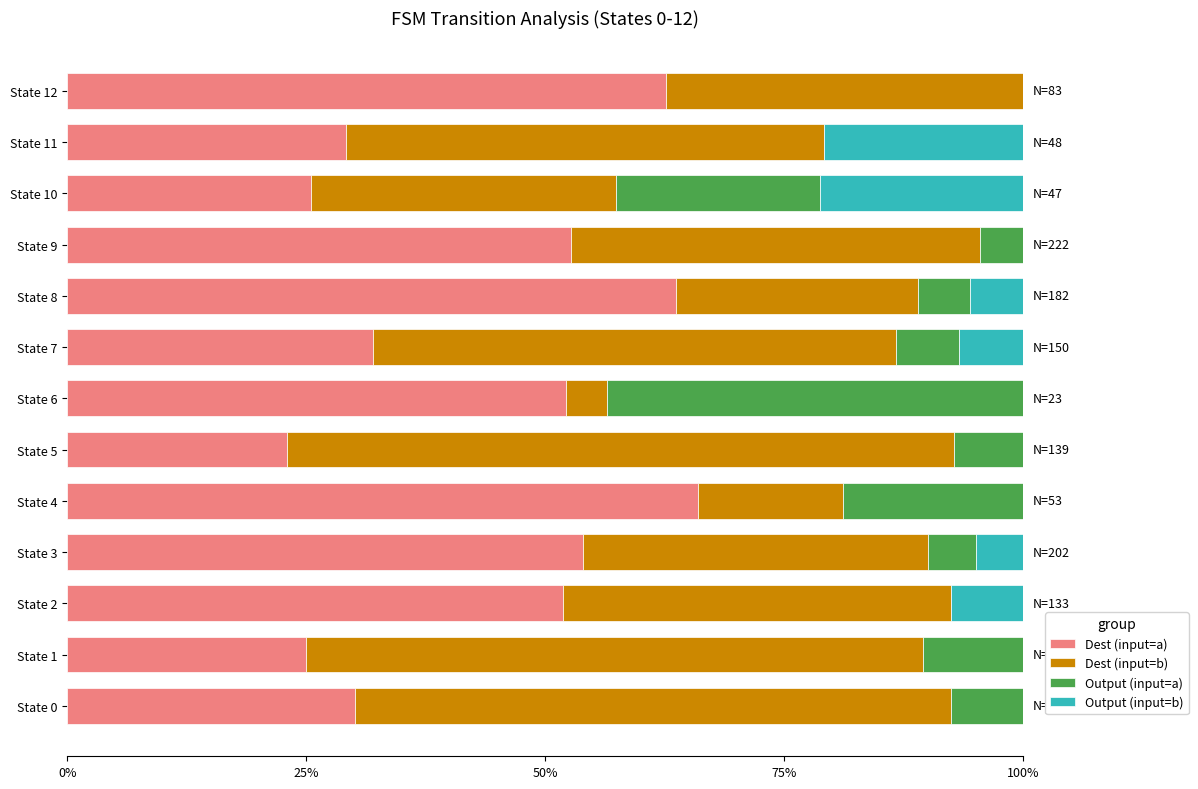

What is the total value across all series at State 11?

100.0